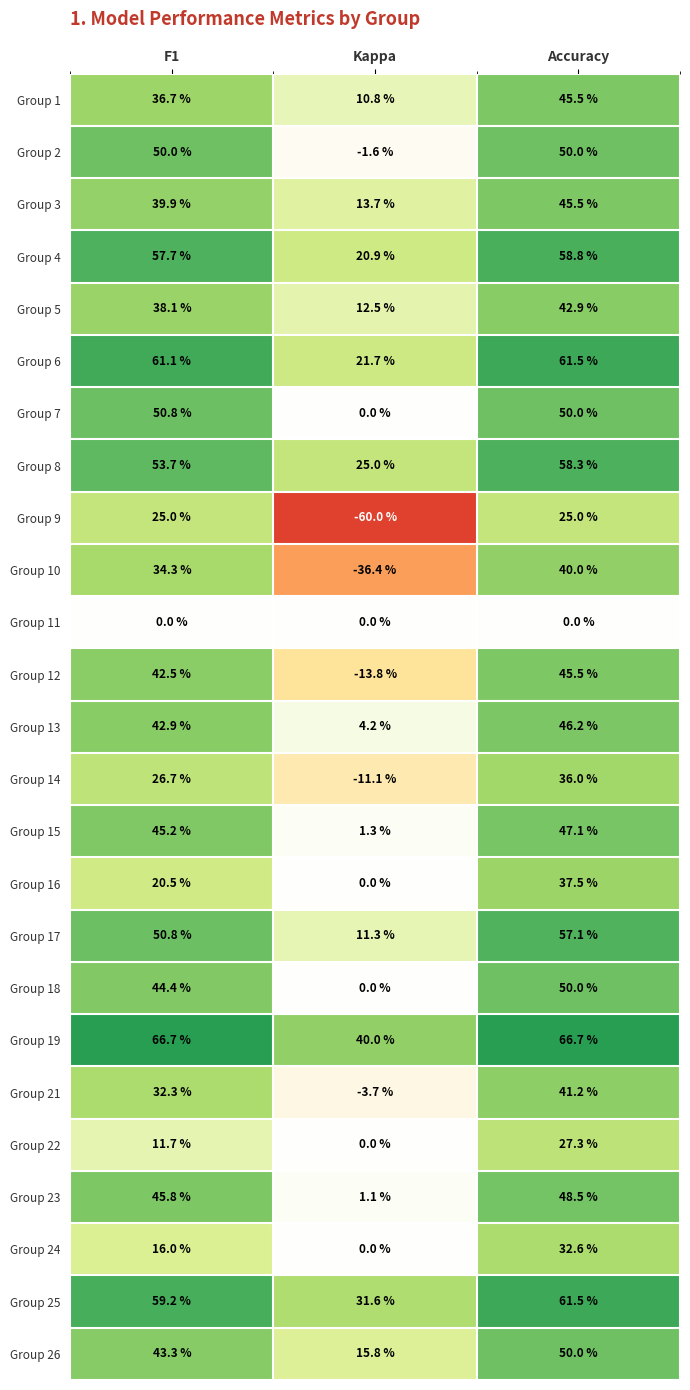

True or false: Group 3 has a value of 13.7 at Kappa.

True